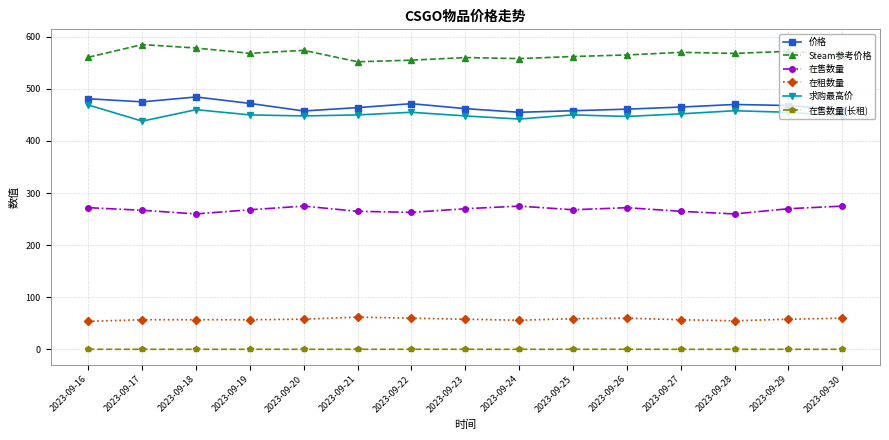

How many lines are shown in the chart?

6